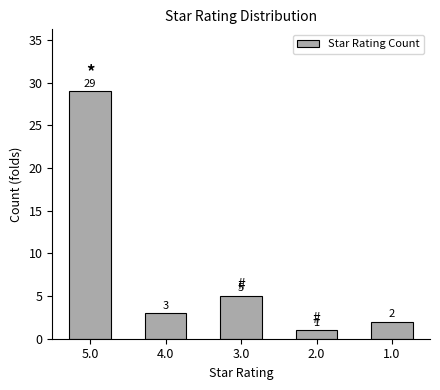

List the labels in order of value, smallest first.

2.0, 1.0, 4.0, 3.0, 5.0